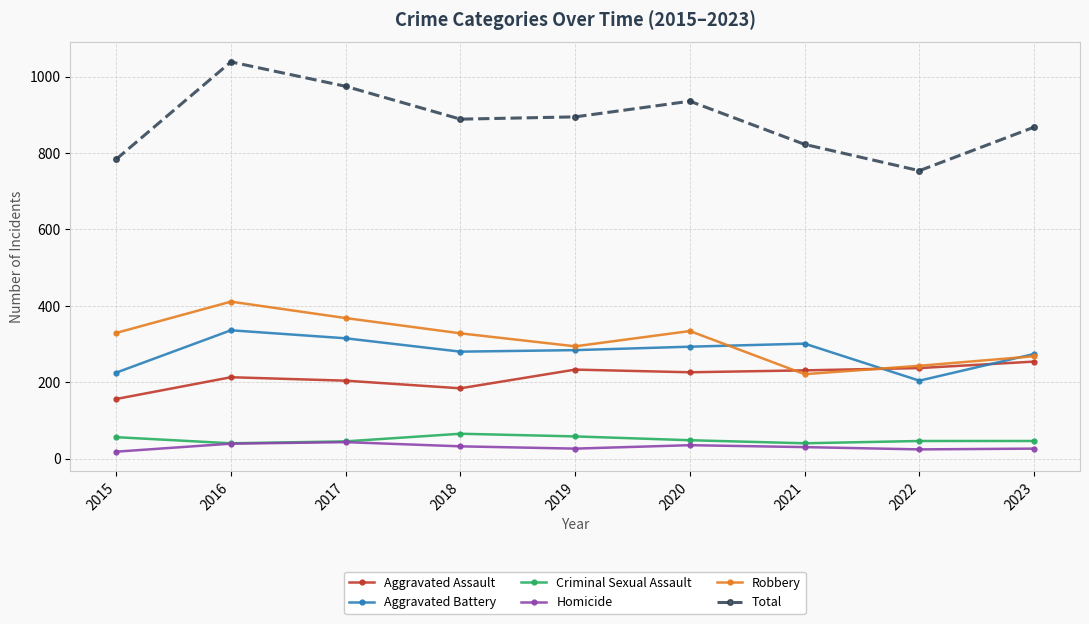

Is the value of Homicide at 2019 greater than the value of Aggravated Assault at 2015?

No